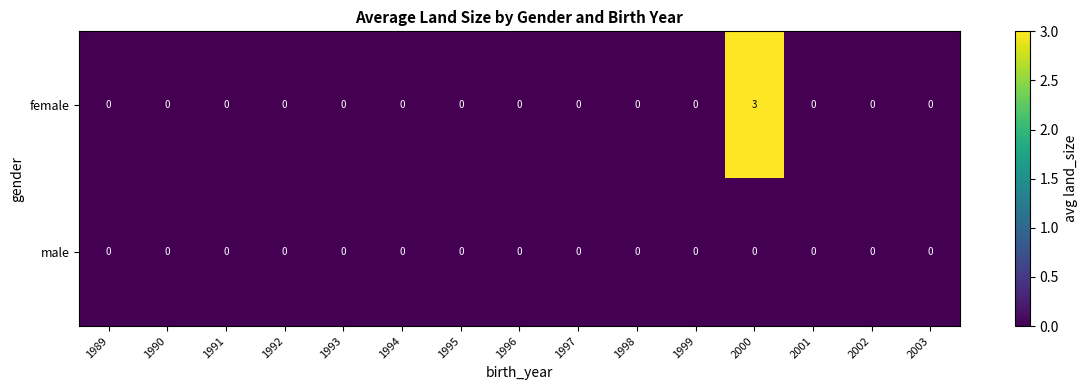

How many distinct data groups are displayed?

2